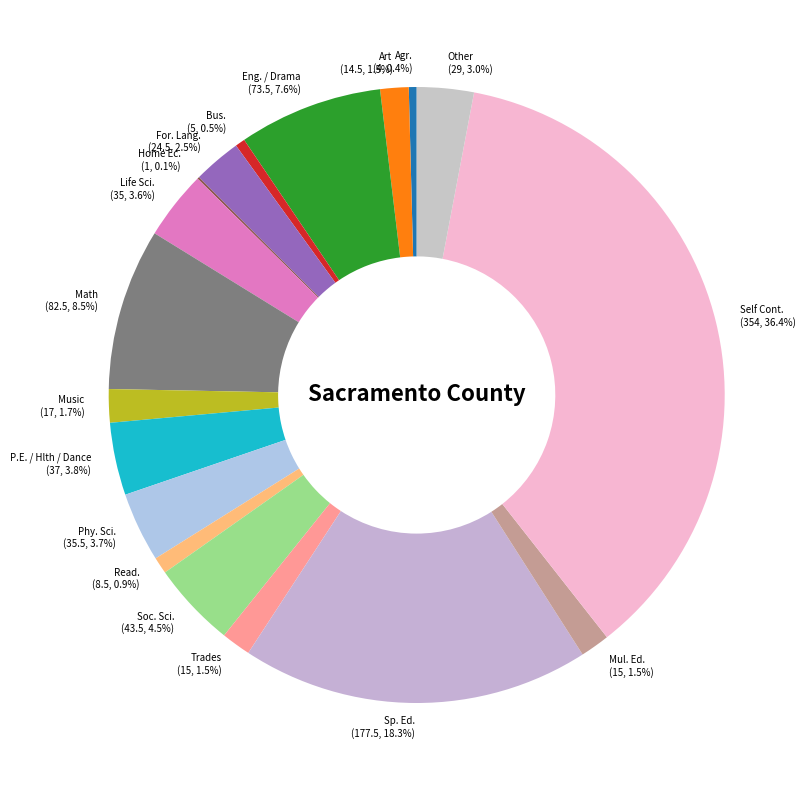

Does Other account for over 50% of the chart?

No